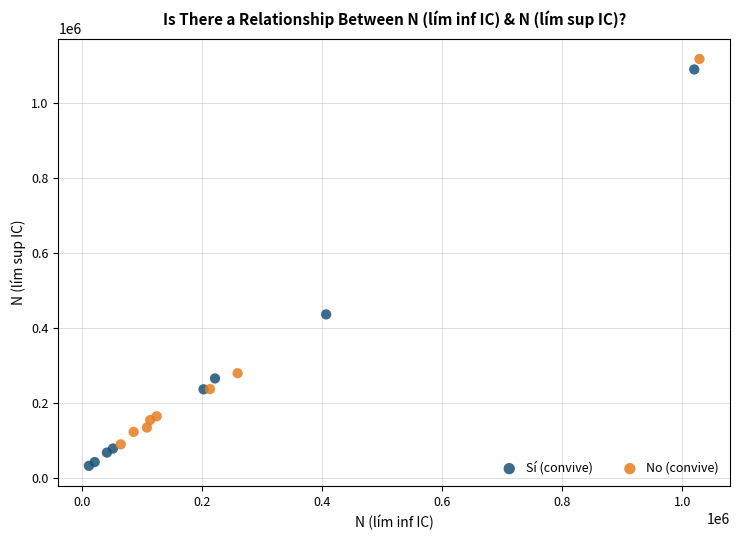

What are all the series names shown in the legend?

Sí (convive), No (convive)